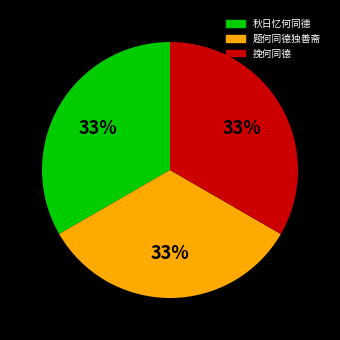

Is the sum of 挽何同德 and 题何同德独善斋 greater than half?

Yes